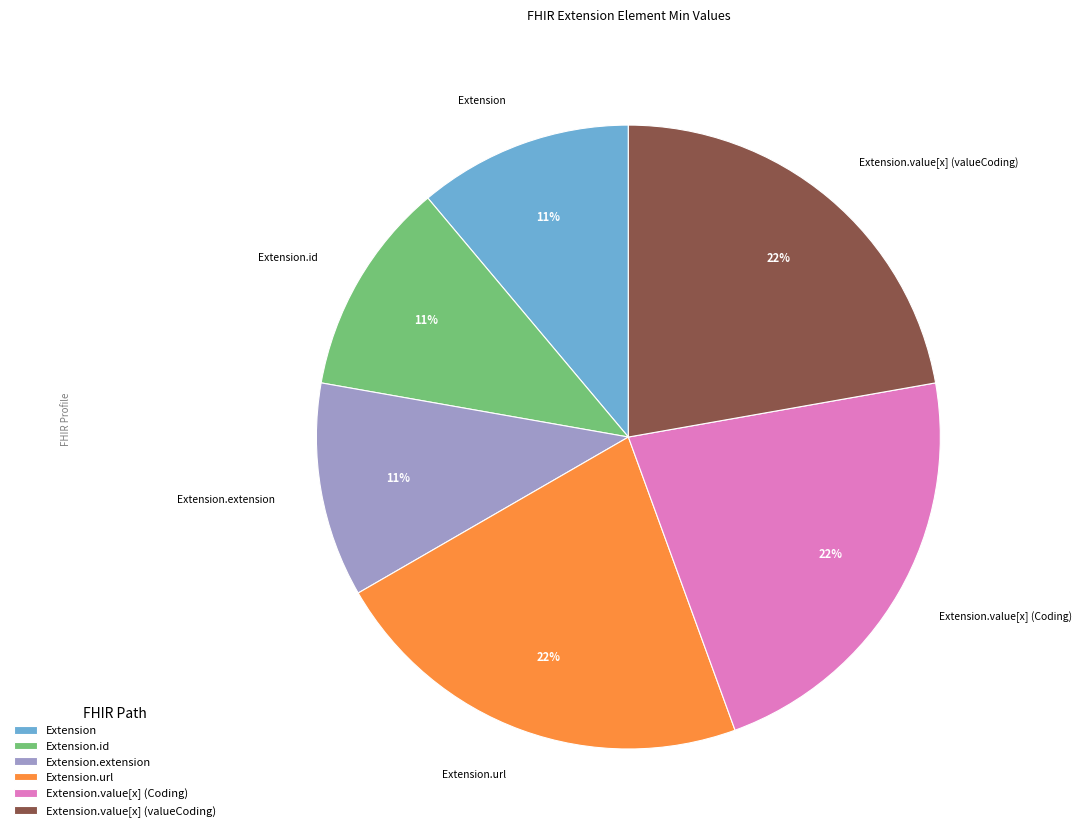

How many slices are in this pie chart?

6